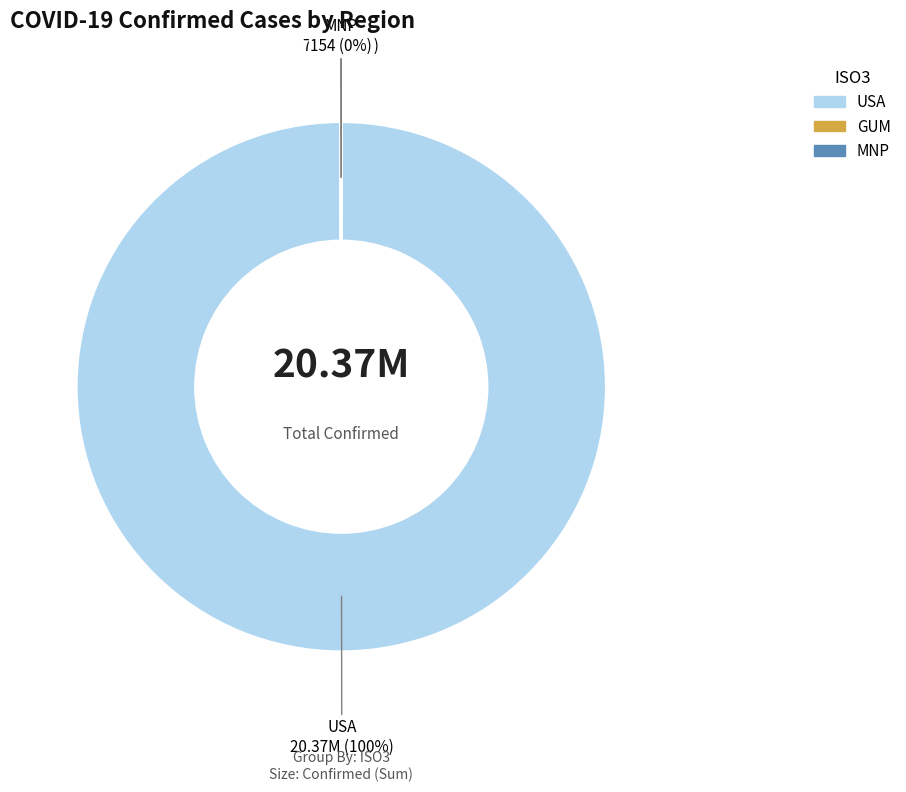

Does any single category account for the majority?

Yes